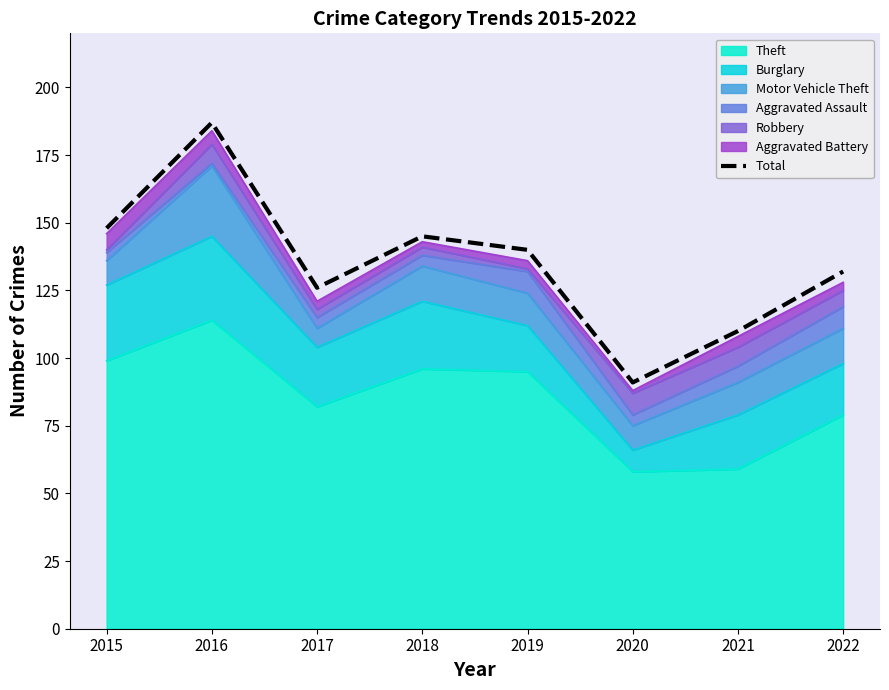

What is the approximate value at 2022?

132